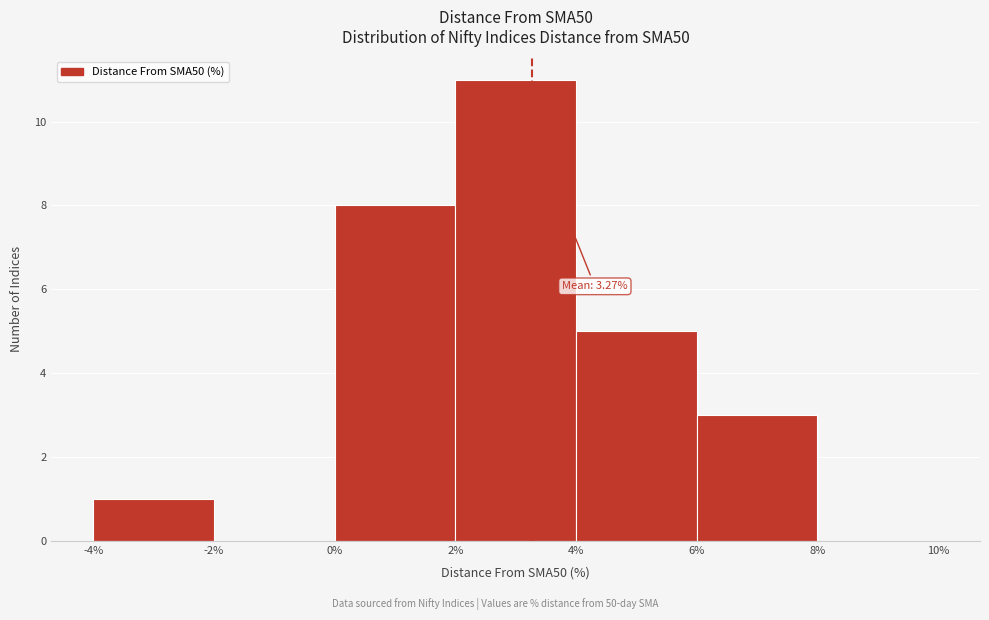

Which range on the x-axis has the tallest bar?

2% to 4%